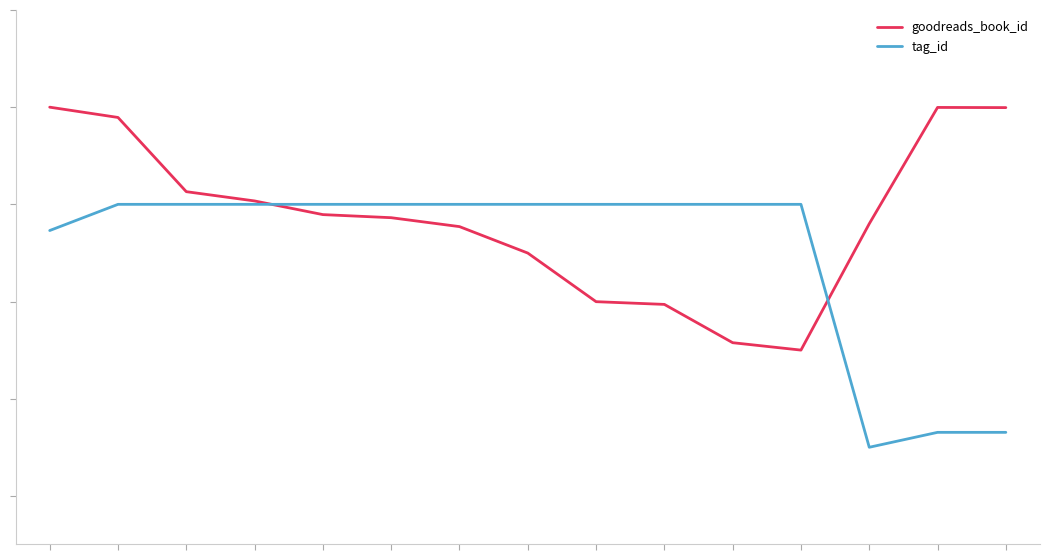

Which series has the largest total across all categories?

goodreads_book_id